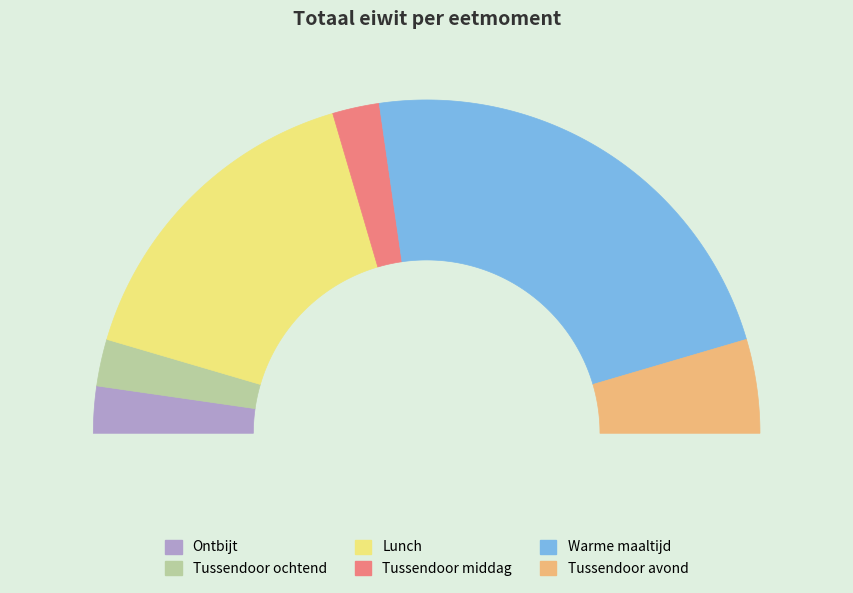

To the nearest percent, what portion does Tussendoor avond represent?

9%